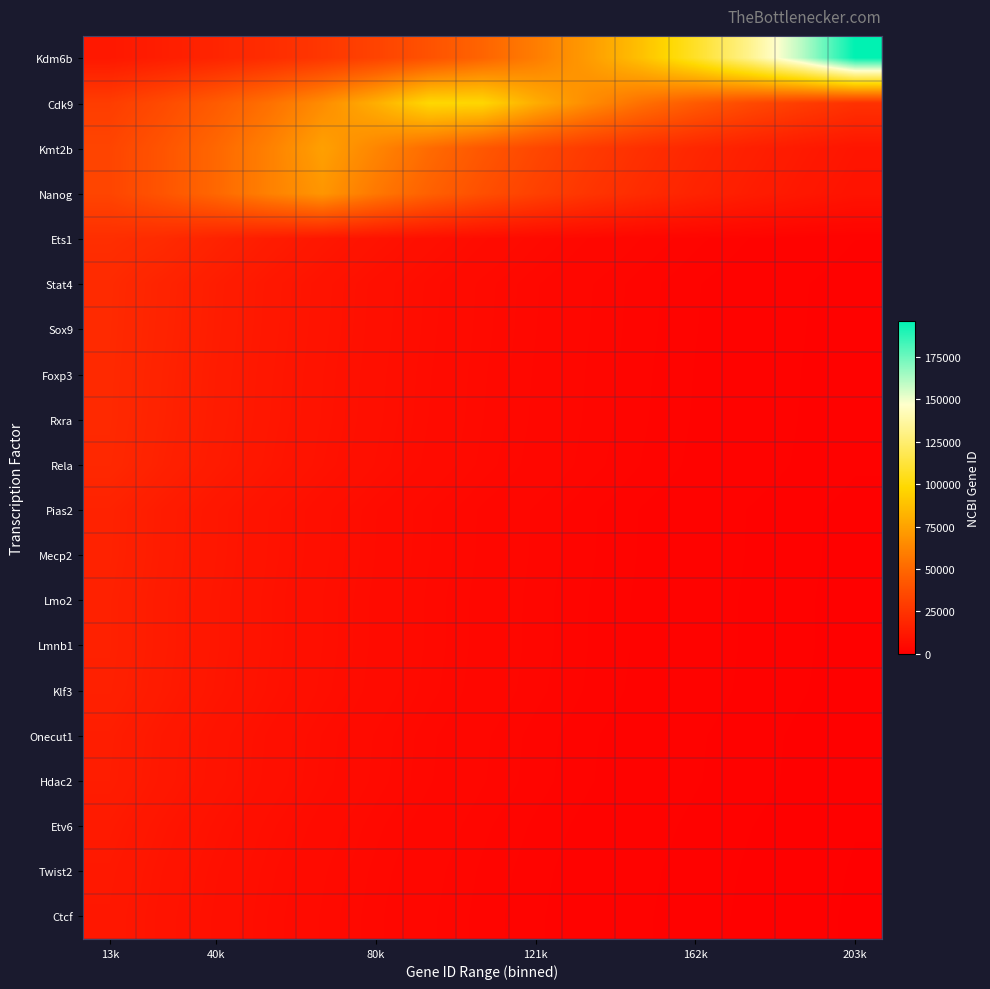

Count the number of data series in this chart.

20